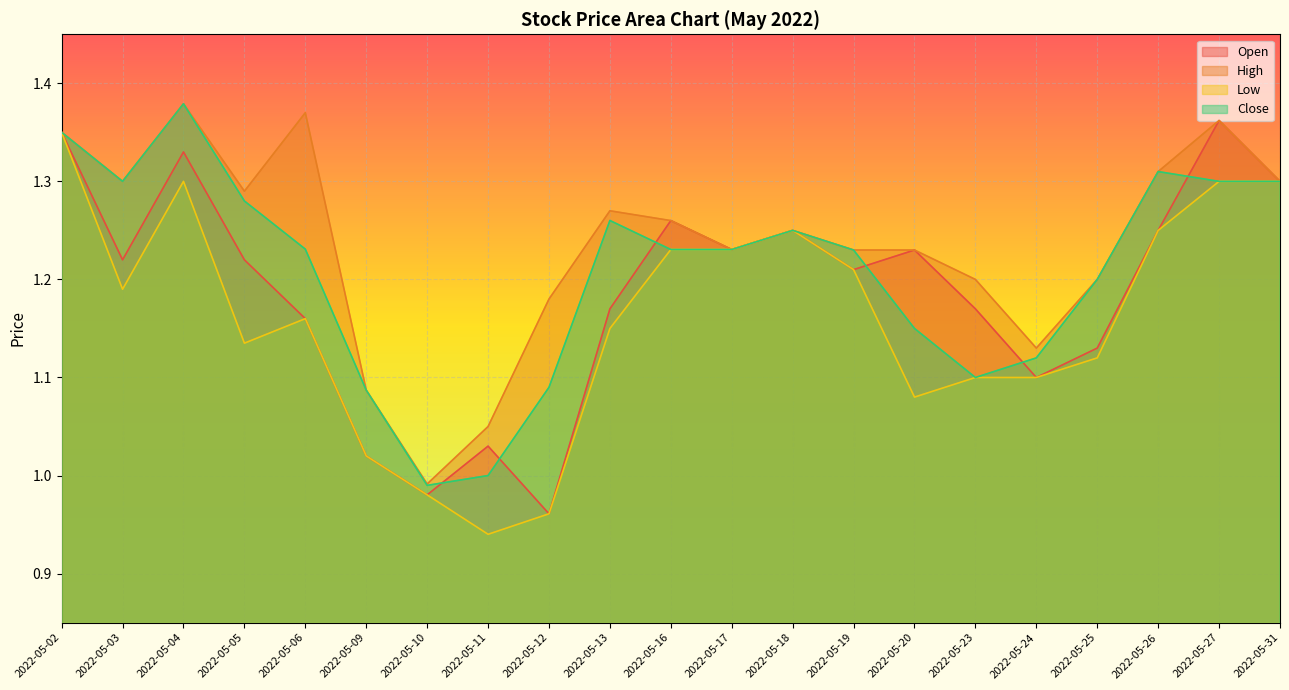

How many lines are shown in the chart?

4